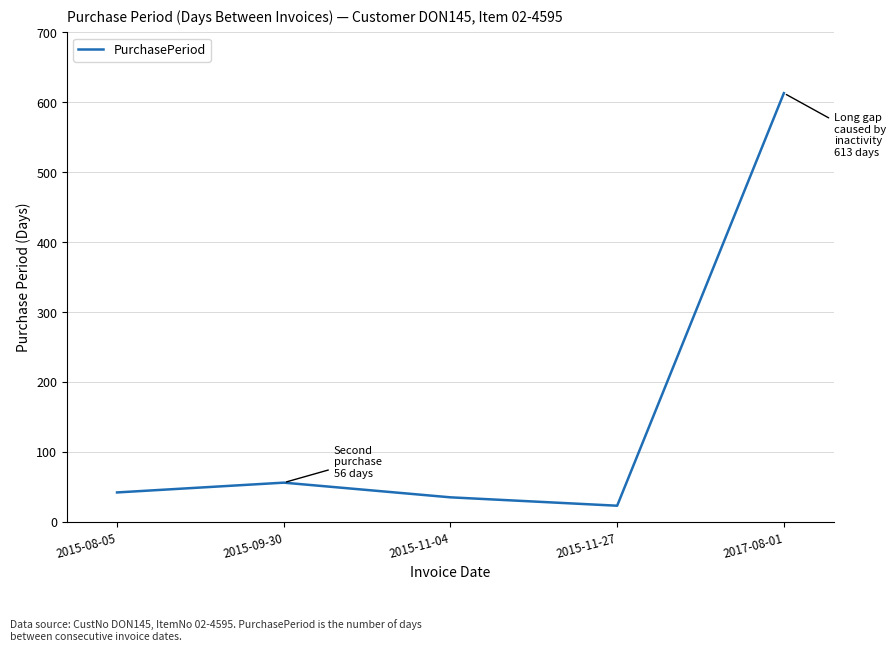

Reading left to right, what are all the values shown in this chart?

42	56	35	23	613